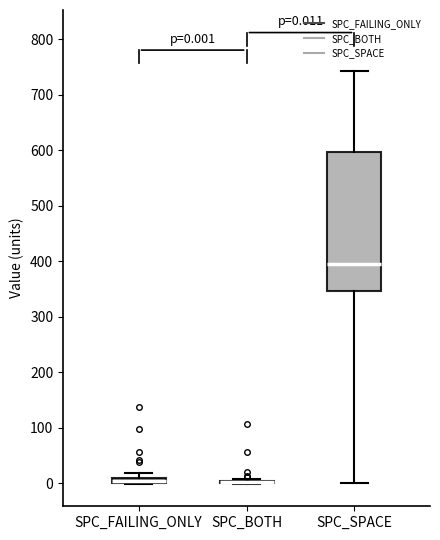

Comparing the boxes themselves (not the whiskers), which one is the tallest?

SPC_SPACE